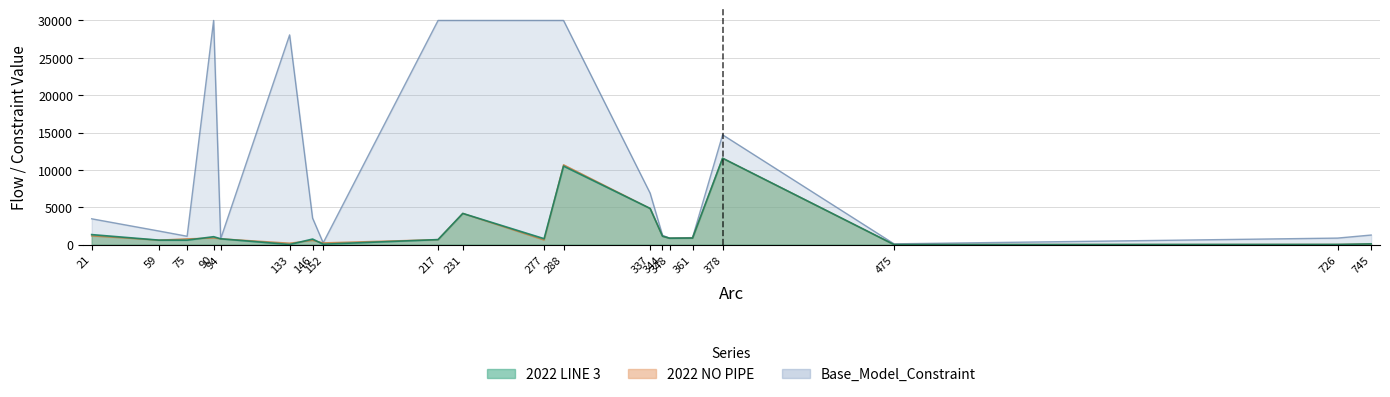

Reading left to right, what are all the values shown in this chart?

2022 LINE 3: 21=1335.2	59=596.1	75=594.7	90=1053.6	94=773.6	133=11.1	146=737.4	152=51.8	217=666.4	231=4170.0	277=788.6	288=10506.2	337=4836.4	344=1120.7	348=851.9	361=874.4	378=11559.8	475=0.0	726=17.7	745=88.1
Base_Model_Constraint: 21=3452.1	59=1818.2	75=1116.0	90=30000.0	94=776.5	133=28067.4	146=3544.8	152=232.5	217=30000.0	231=30000.0	277=30000.0	288=30000.0	337=6881.5	344=1241.4	348=869.6	361=935.0	378=14695.8	475=100.0	726=869.6	745=1278.2
2022 NO PIPE: 21=1154.5	59=596.1	75=775.4	90=872.9	94=773.6	133=191.8	146=556.7	152=232.5	217=666.4	231=4170.0	277=608.0	288=10686.8	337=4836.4	344=1120.7	348=851.9	361=874.4	378=11559.8	475=0.0	726=17.7	745=88.1